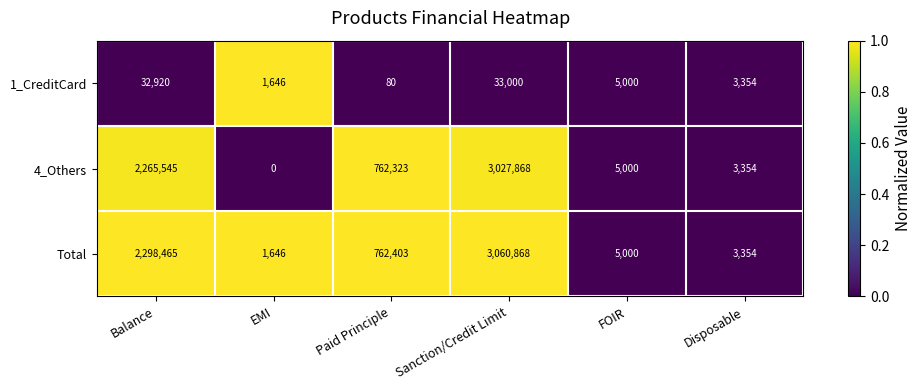

Which series has the widest spread of values?

Total